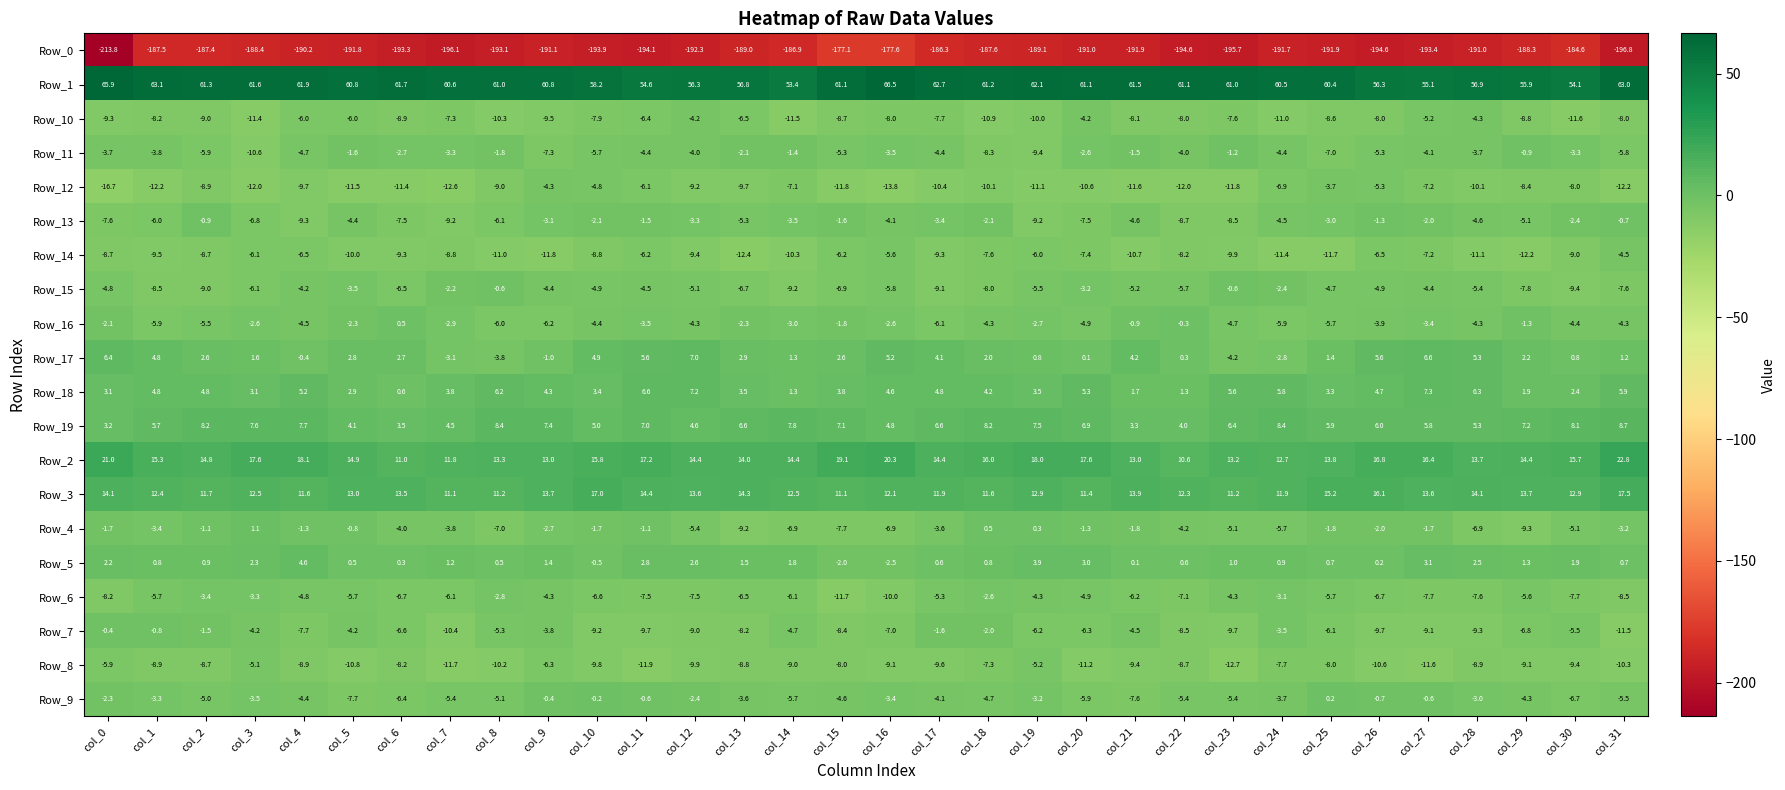

True or false: Row_17 has a value of 0.2 at col_19.

False